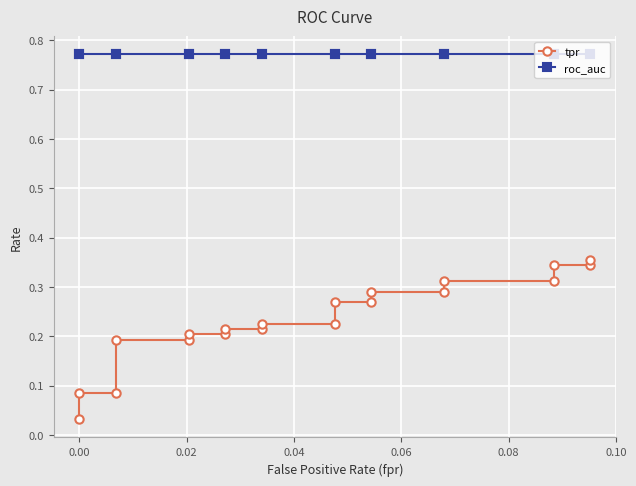

The tpr series shows 0.4 at 12. True or false?

False